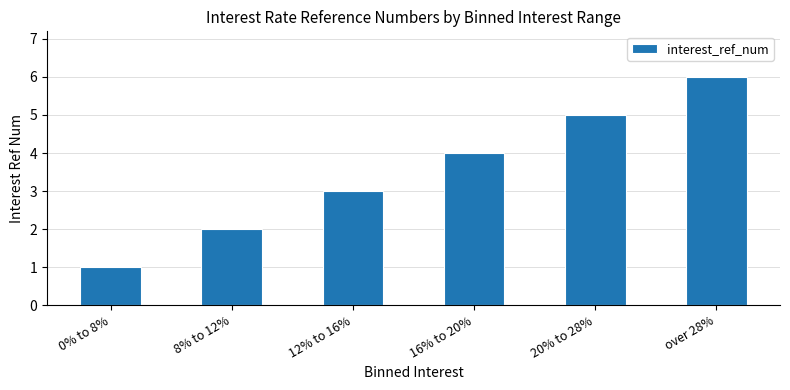

How many series are shown in this chart?

1